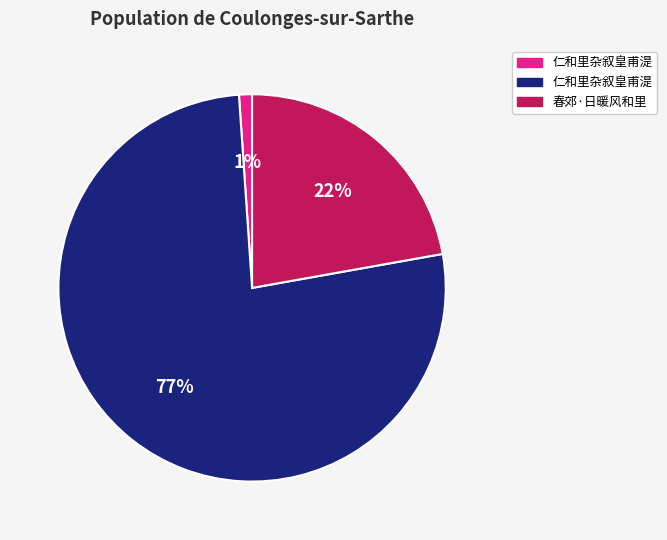

To the nearest percent, what is the average slice percentage?

33%